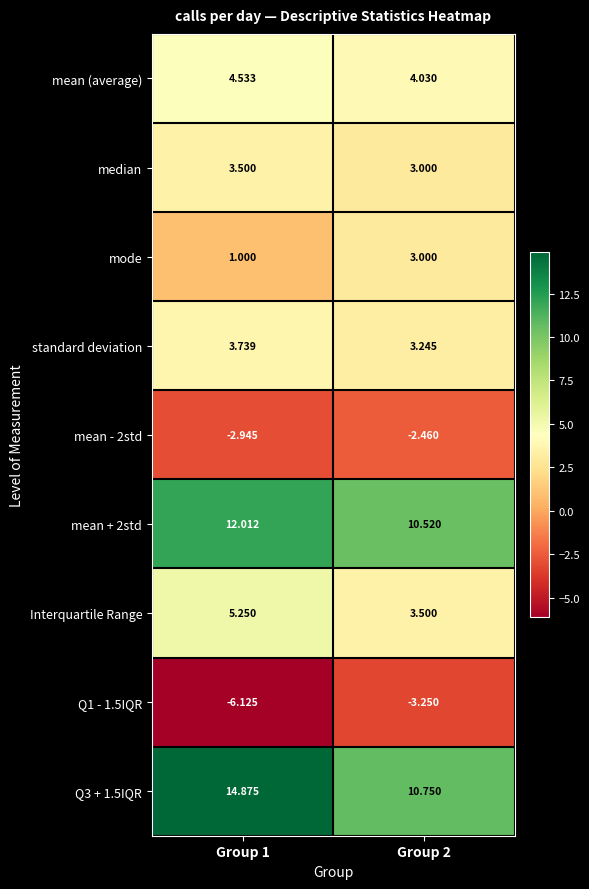

Reading left to right, list all the values displayed in this chart.

mean (average): Group 1=4.5	Group 2=4.0
median: Group 1=3.5	Group 2=3.0
mode: Group 1=1.0	Group 2=3.0
standard deviation: Group 1=3.7	Group 2=3.2
mean - 2std: Group 1=-2.9	Group 2=-2.5
mean + 2std: Group 1=12.0	Group 2=10.5
Interquartile Range: Group 1=5.2	Group 2=3.5
Q1 - 1.5IQR: Group 1=-6.1	Group 2=-3.2
Q3 + 1.5IQR: Group 1=14.9	Group 2=10.8